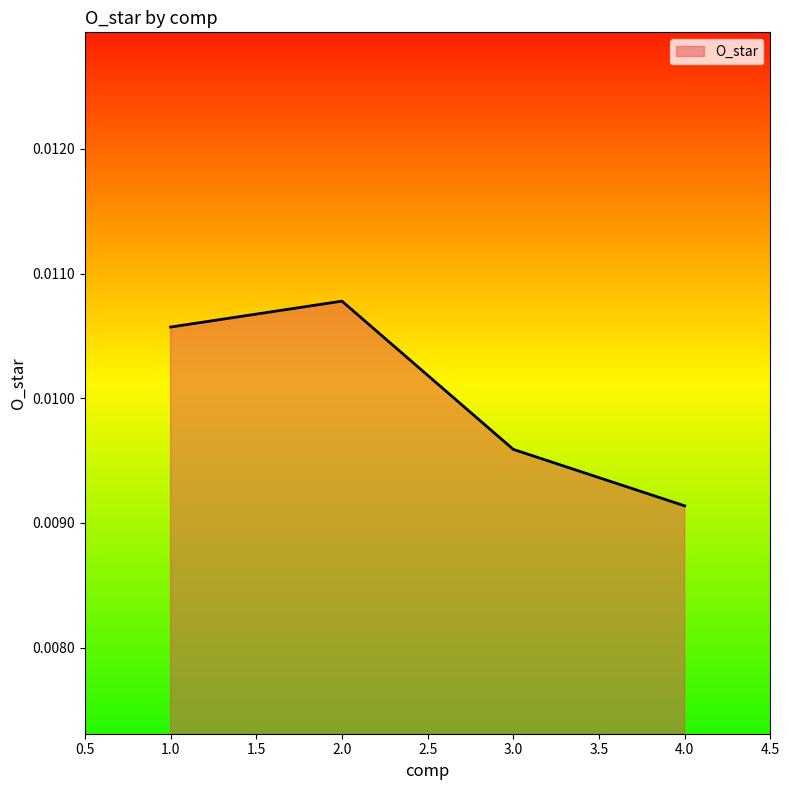

How many series are shown in this chart?

1